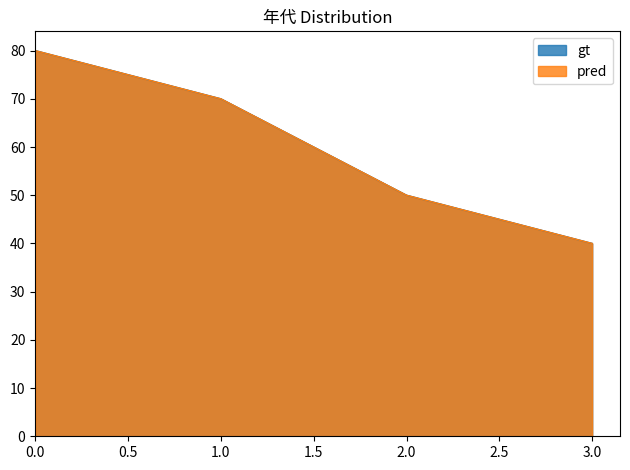

Does the chart have visible grid lines?

No